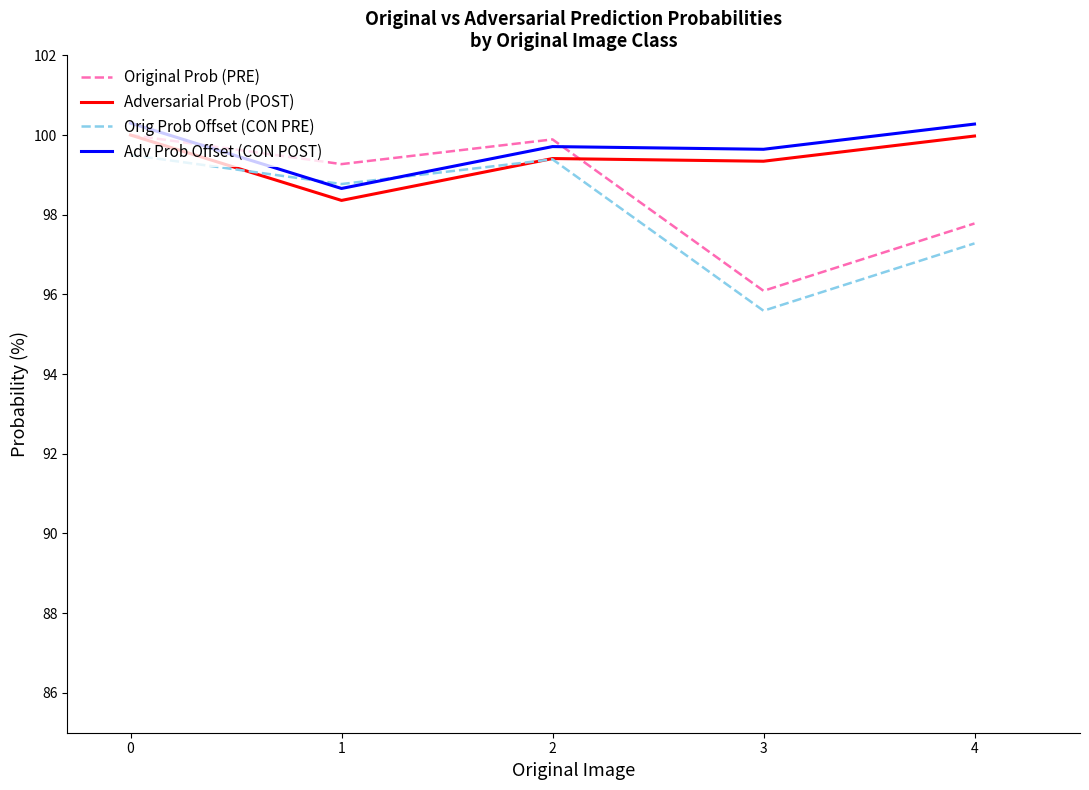

What is the total value across all series at 1?

395.1